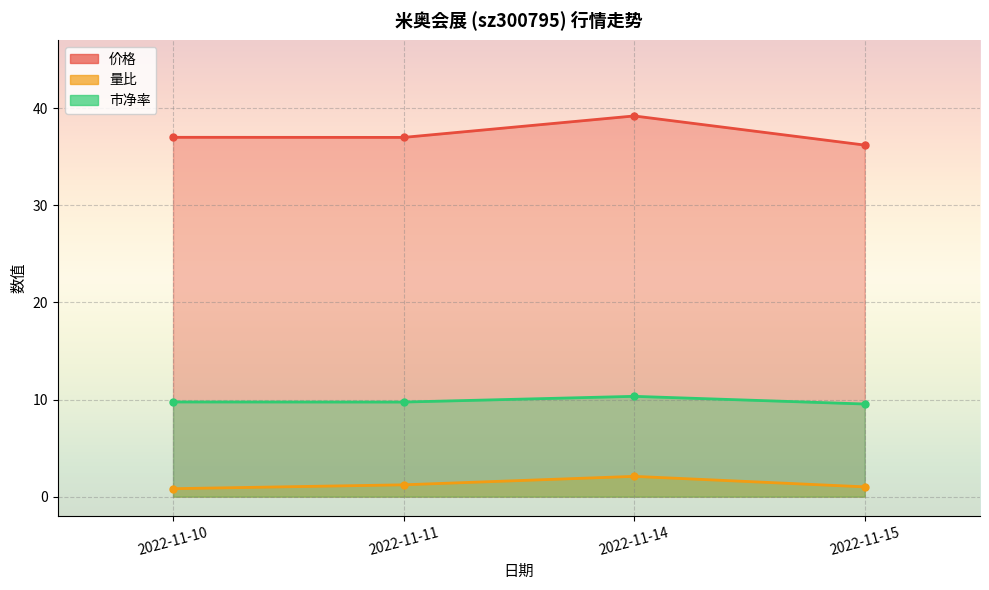

Between 2022-11-10 and 2022-11-11, which series saw the biggest shift?

量比